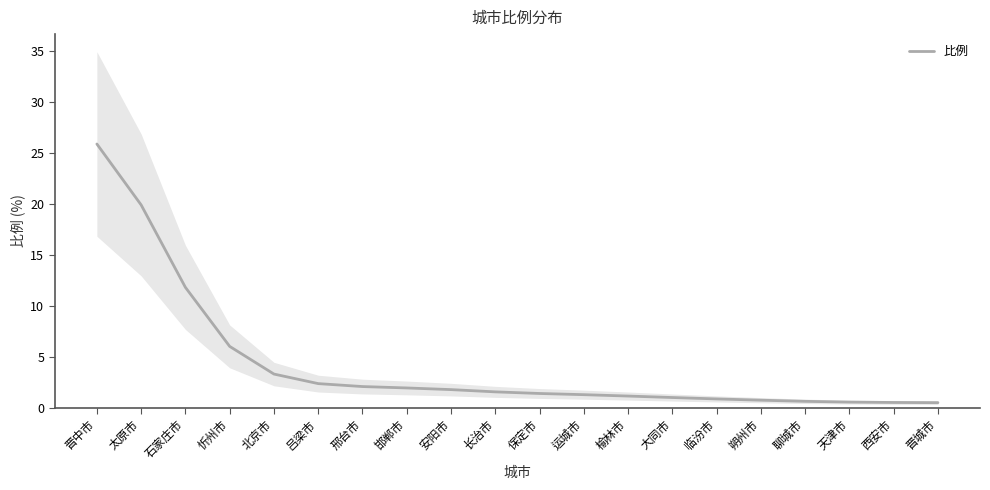

Where is the data nearest to the value 13?

石家庄市